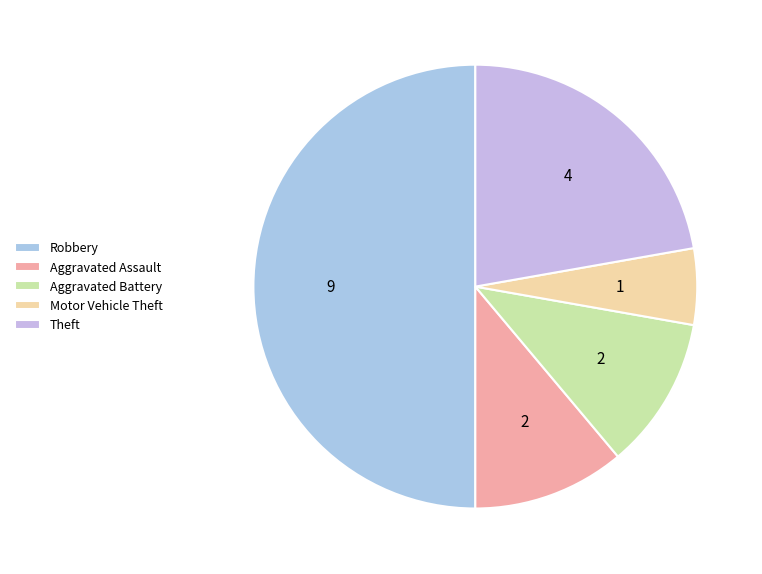

Does Motor Vehicle Theft represent more than half of the total?

No